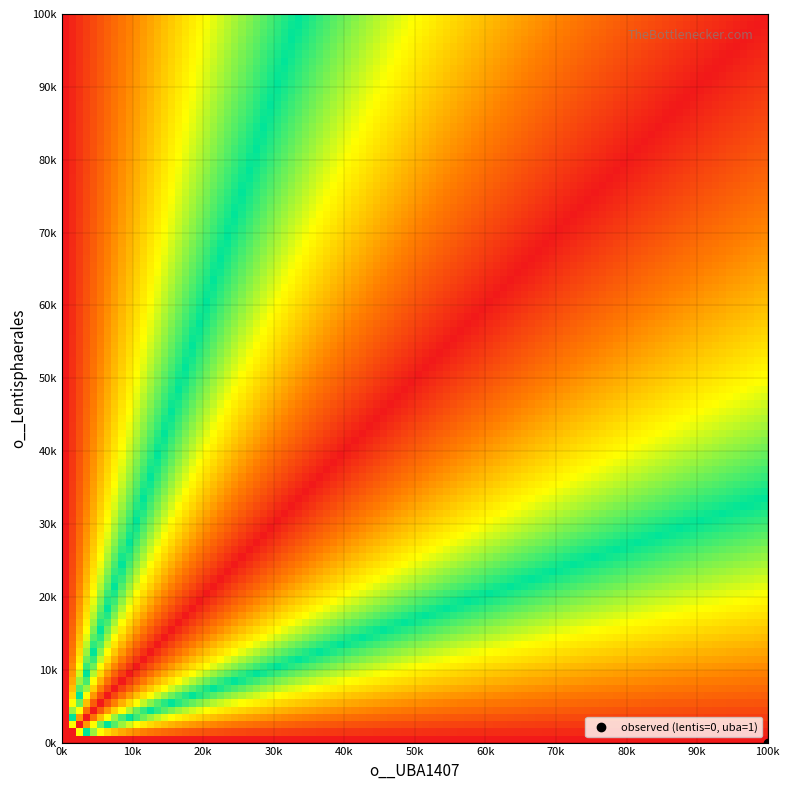

Rank the series by their maximum value, from lowest to highest.

o__Lentisphaerales, o__UBA1407